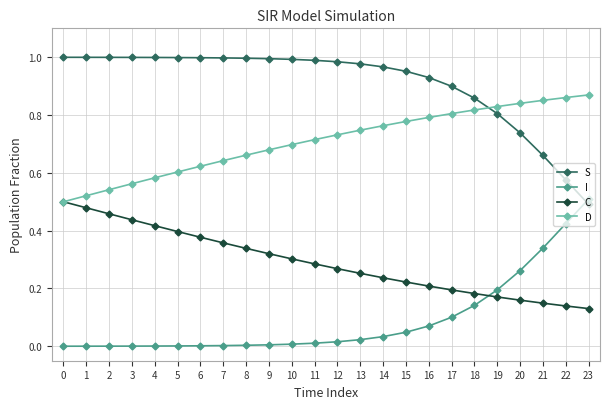

At which label does S reach its minimum?

23